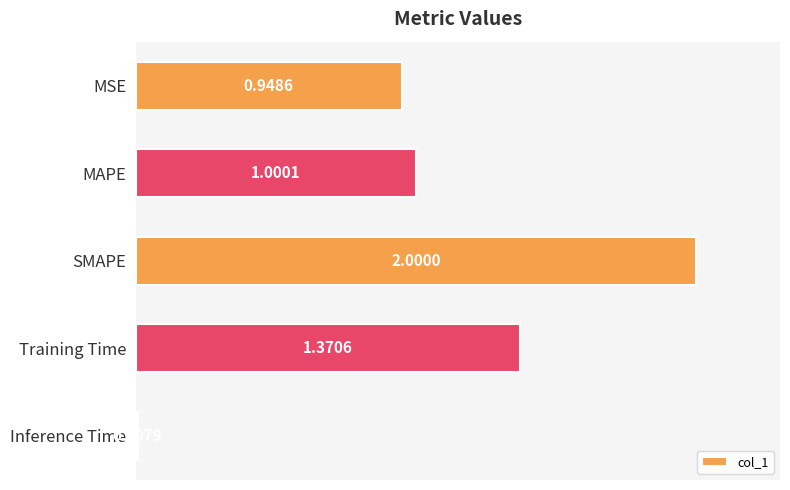

List the labels in order of value, largest first.

SMAPE, Training Time, MAPE, MSE, Inference Time